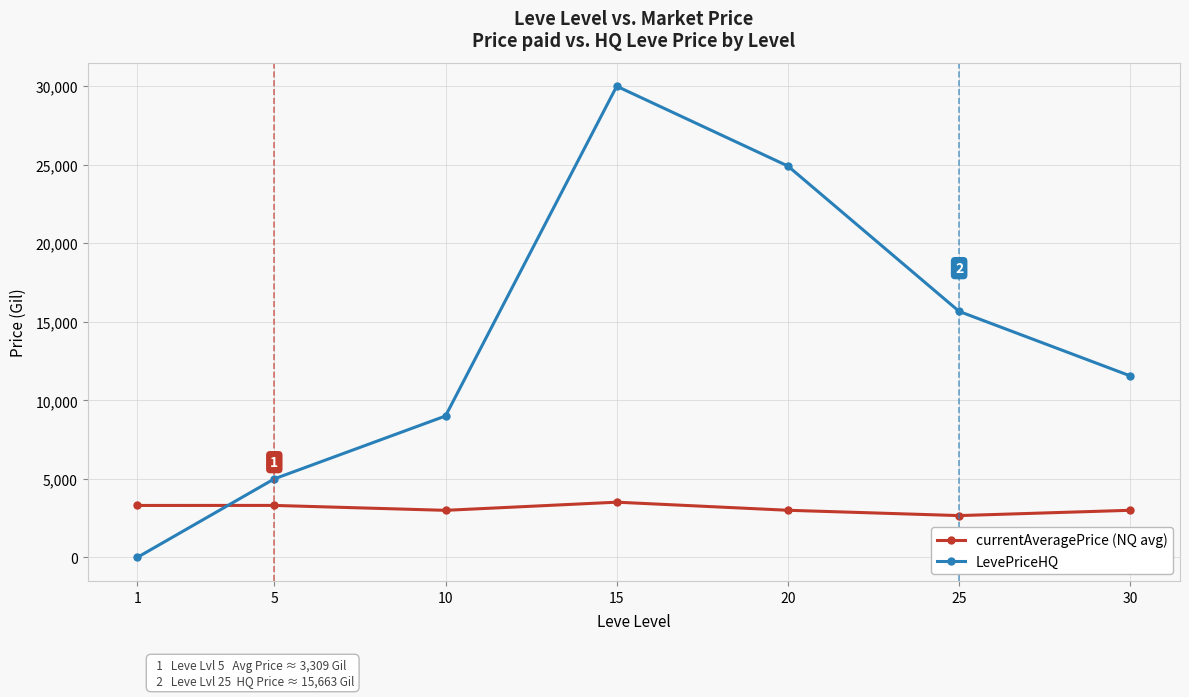

At which label is LevePriceHQ closest to 15000?

25